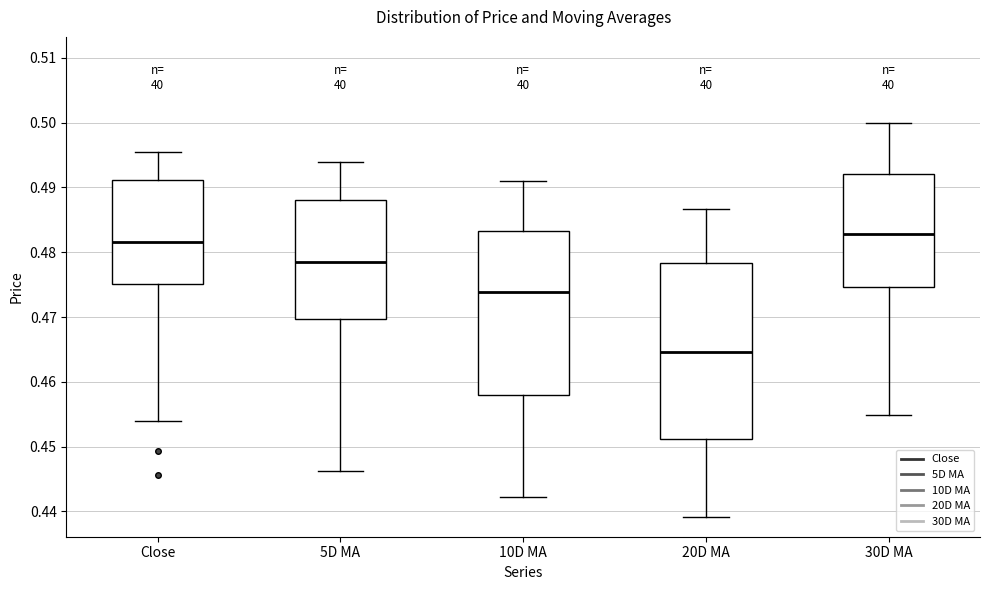

Which box has the highest median line?

30D MA